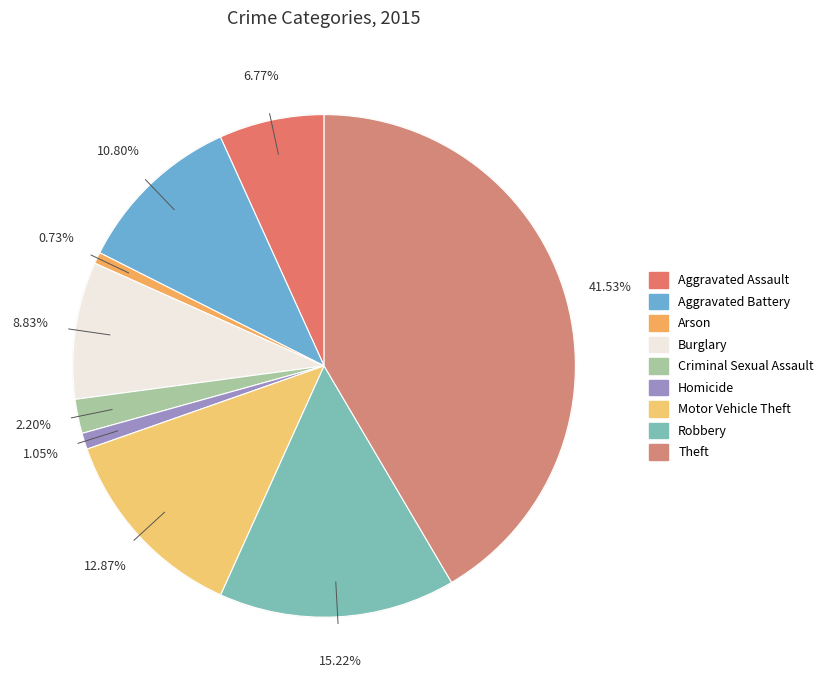

To the nearest percent, what is the average slice percentage?

11%